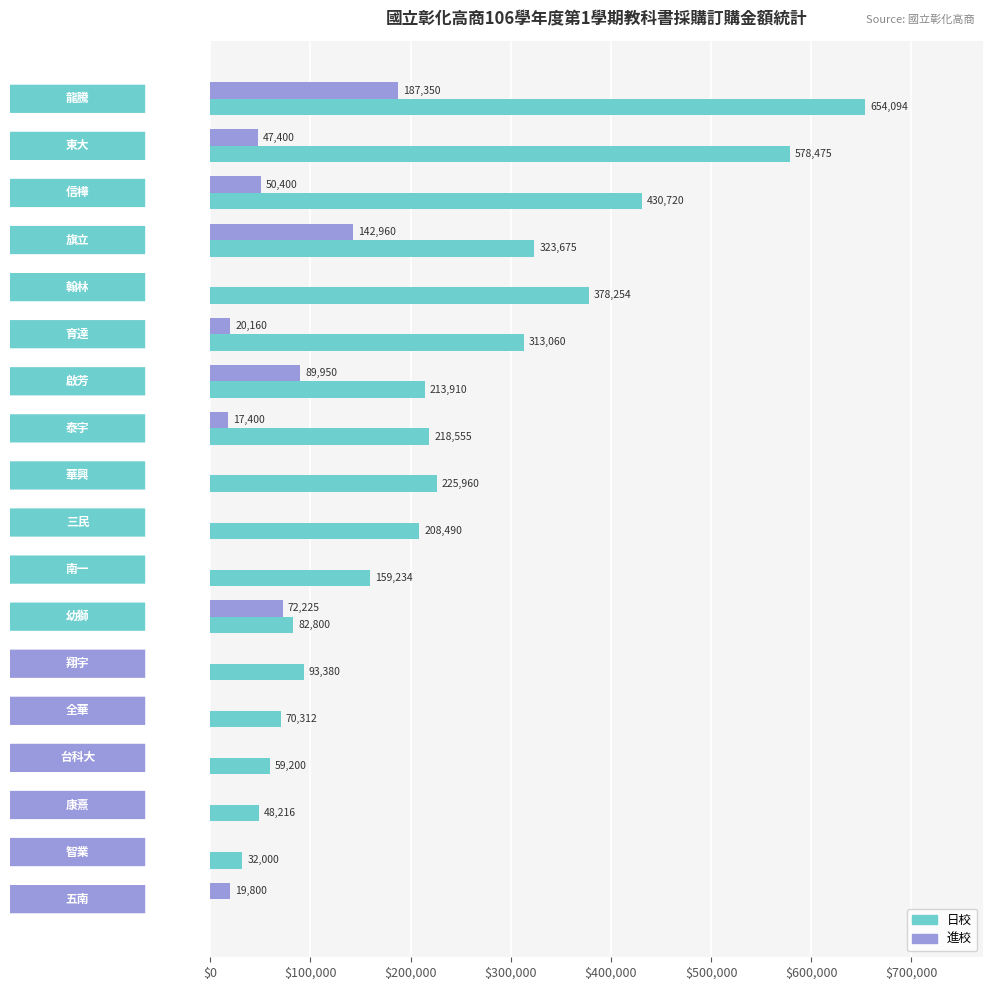

Which series has the largest total across all categories?

日校